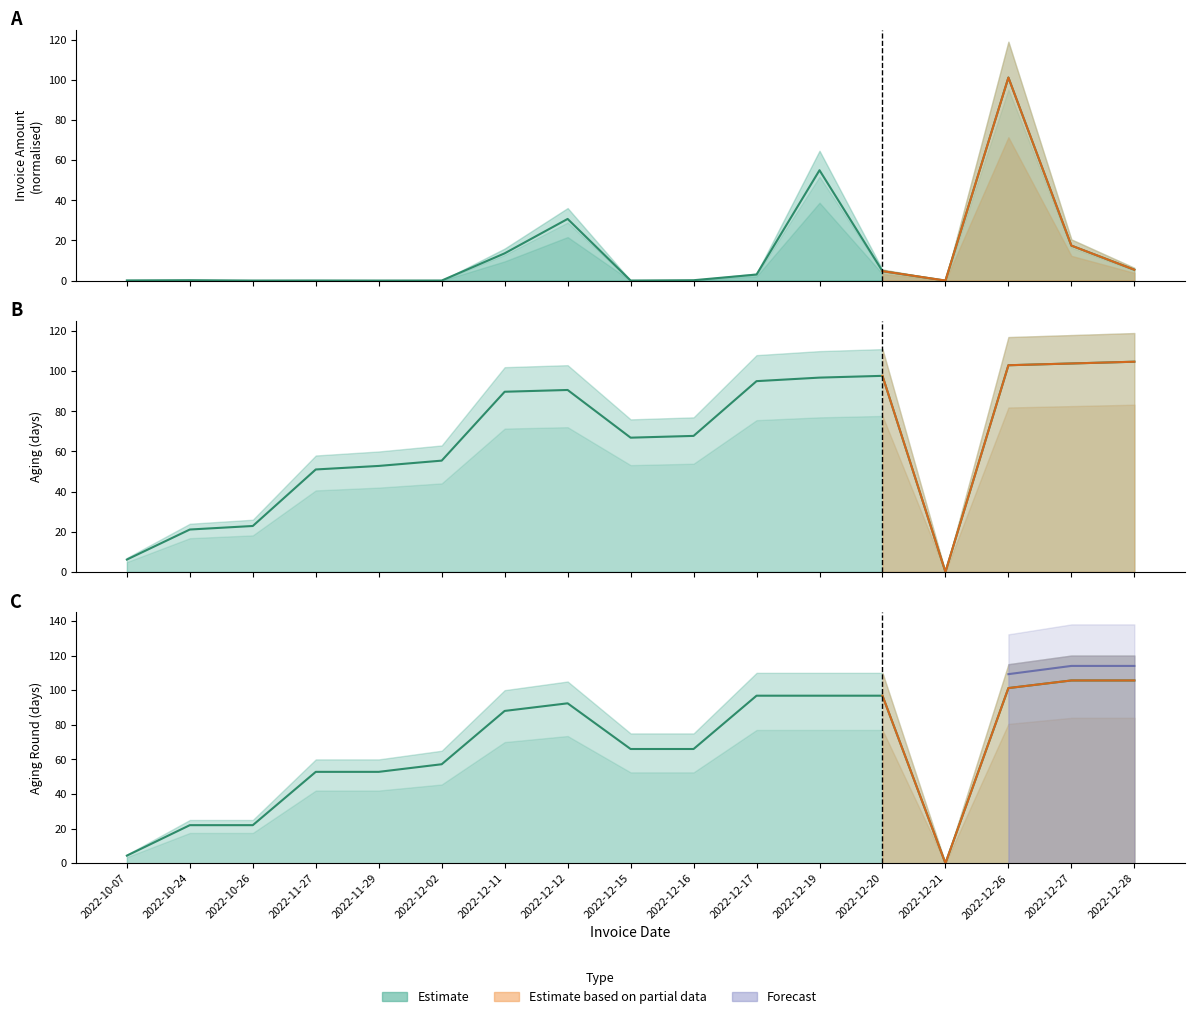

How many positive values does the aging_round series have?

16